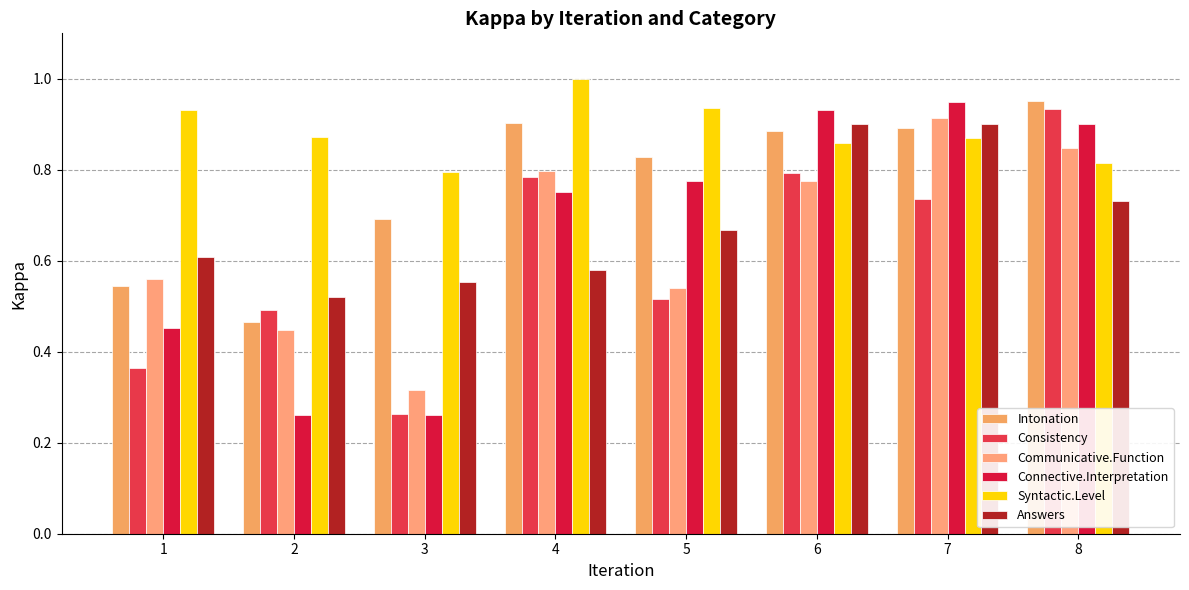

Does the chart contain stacked bars?

No